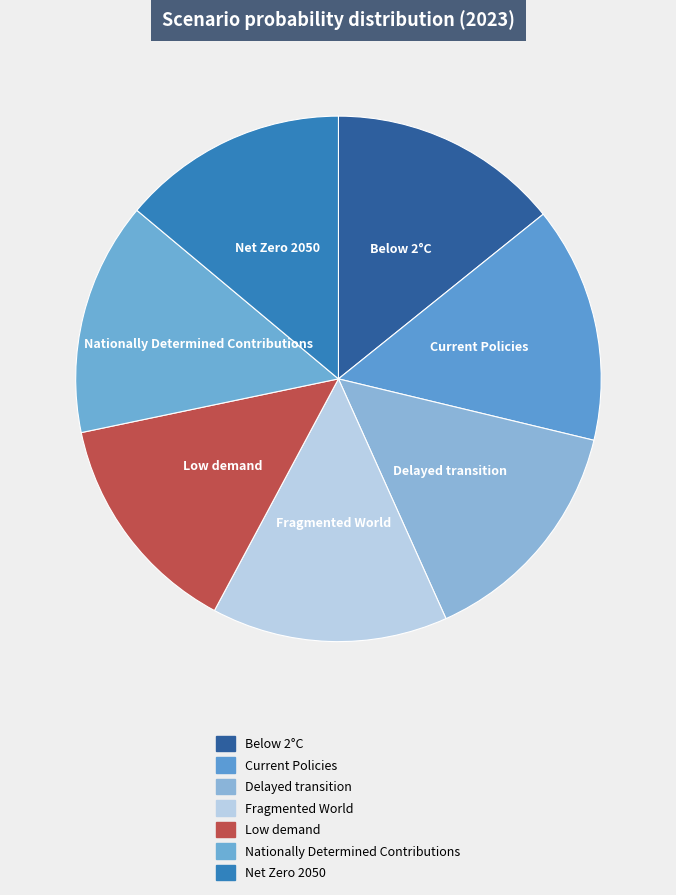

To the nearest percent, what portion does Nationally Determined Contributions represent?

14%